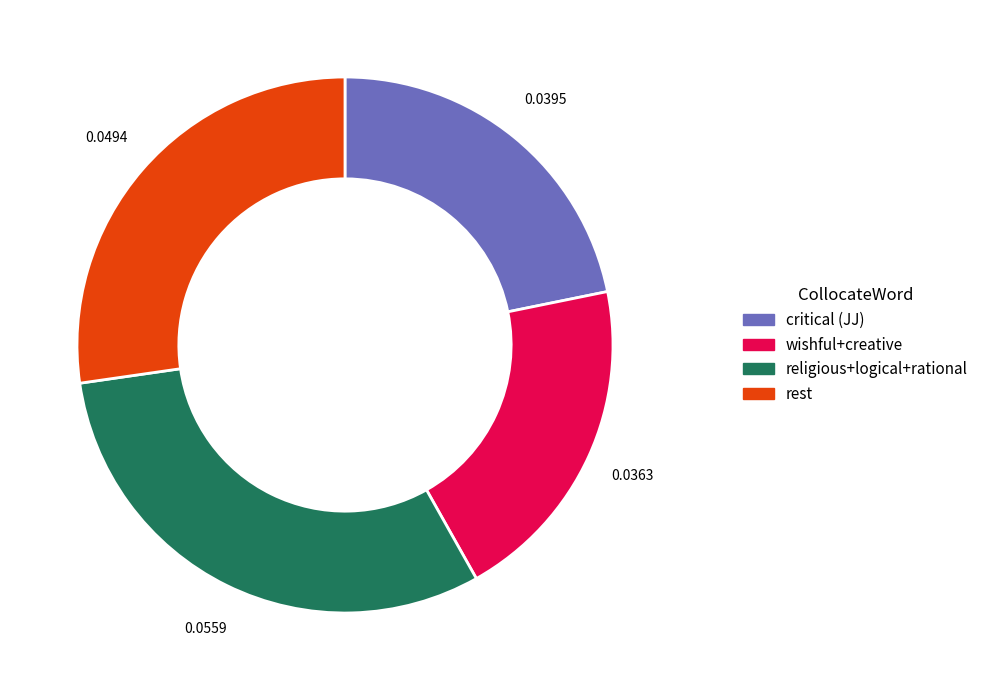

Is there a majority slice in this chart?

No